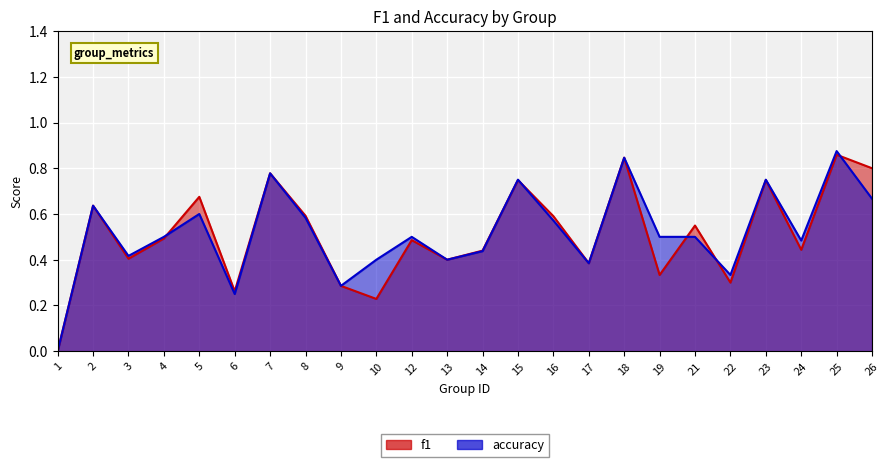

At which label does accuracy reach its minimum?

1